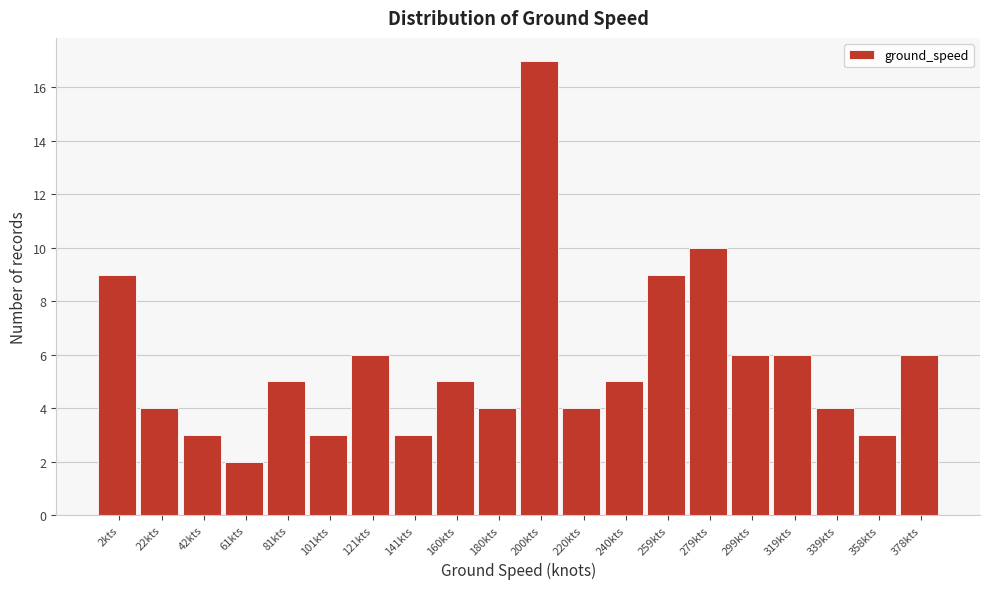

Reading right to left, extract all data points from this chart.

378kts=6	358kts=3	339kts=4	319kts=6	299kts=6	279kts=10	259kts=9	240kts=5	220kts=4	200kts=17	180kts=4	160kts=5	141kts=3	121kts=6	101kts=3	81kts=5	61kts=2	42kts=3	22kts=4	2kts=9